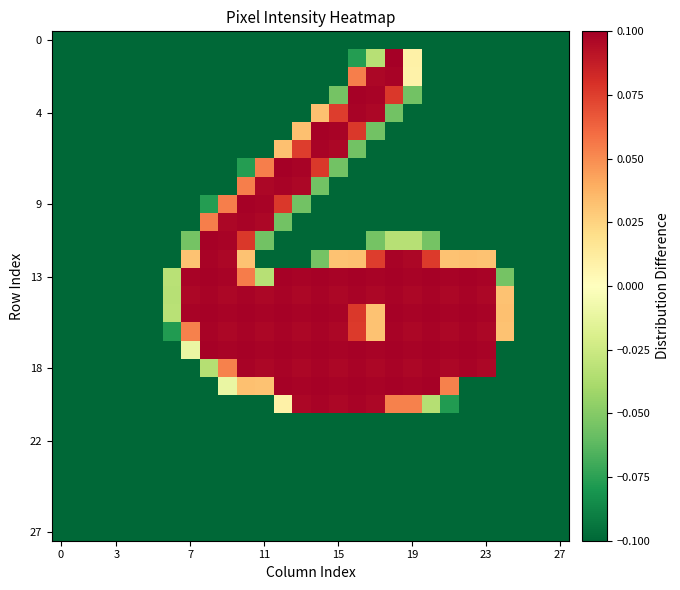

Count the number of data series in this chart.

28